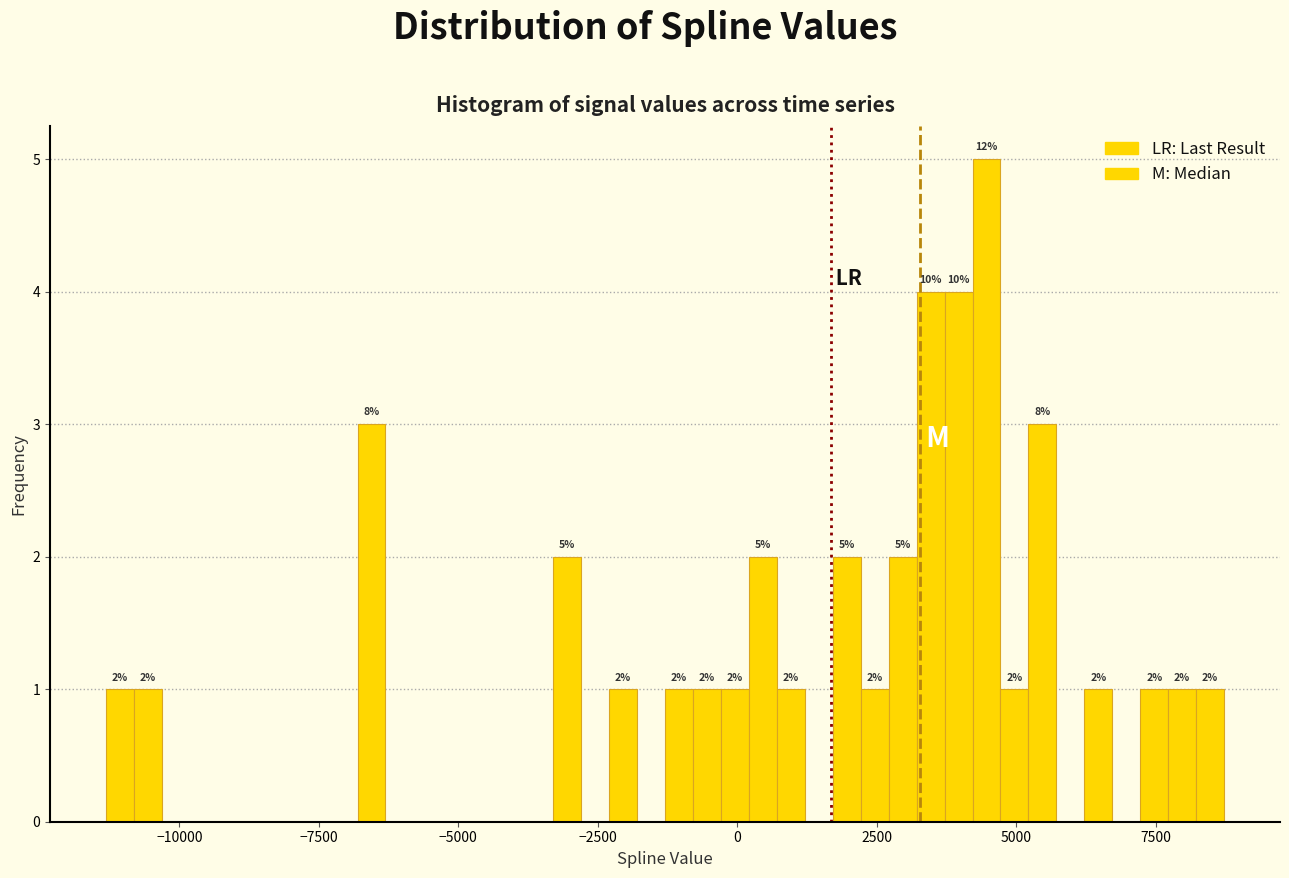

Read against the x-axis, roughly where is the centre of the tallest bar?

4500